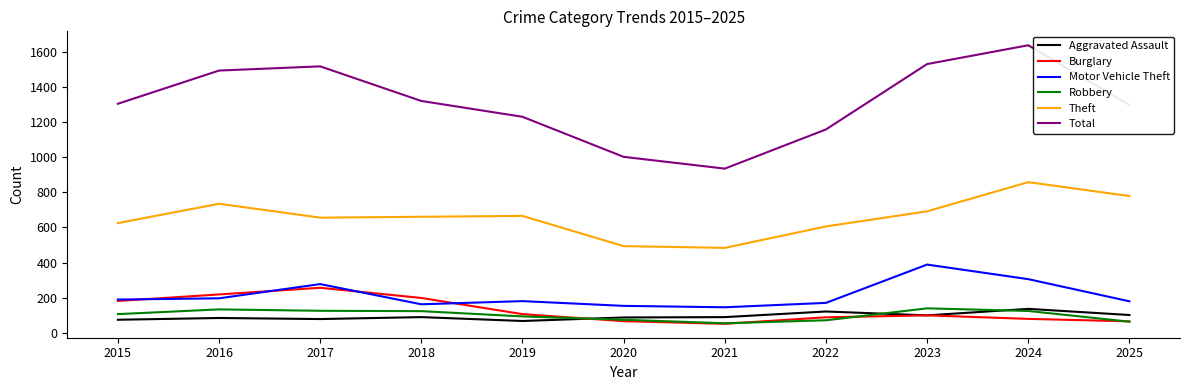

How many lines are shown in the chart?

6